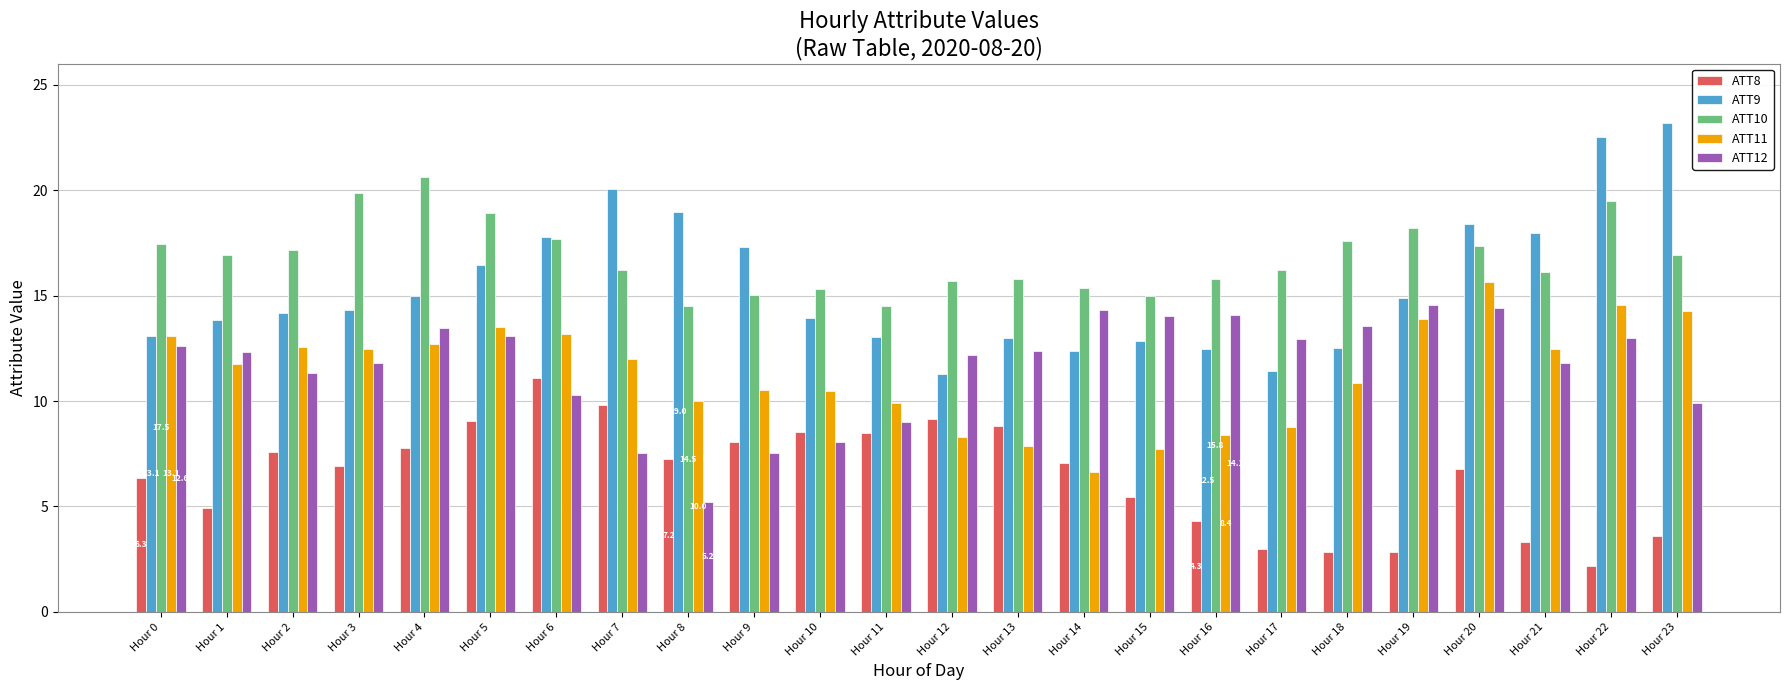

At Hour 16, list the series in order from smallest to largest.

ATT8, ATT11, ATT9, ATT12, ATT10